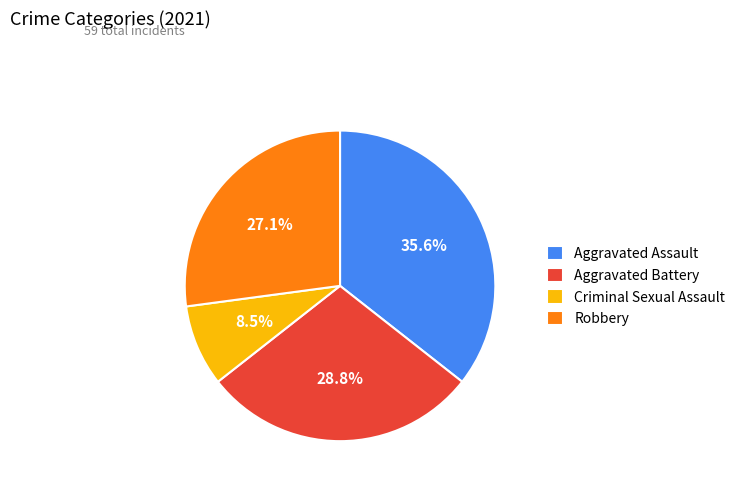

Which has a higher value, Robbery or Aggravated Assault?

Aggravated Assault